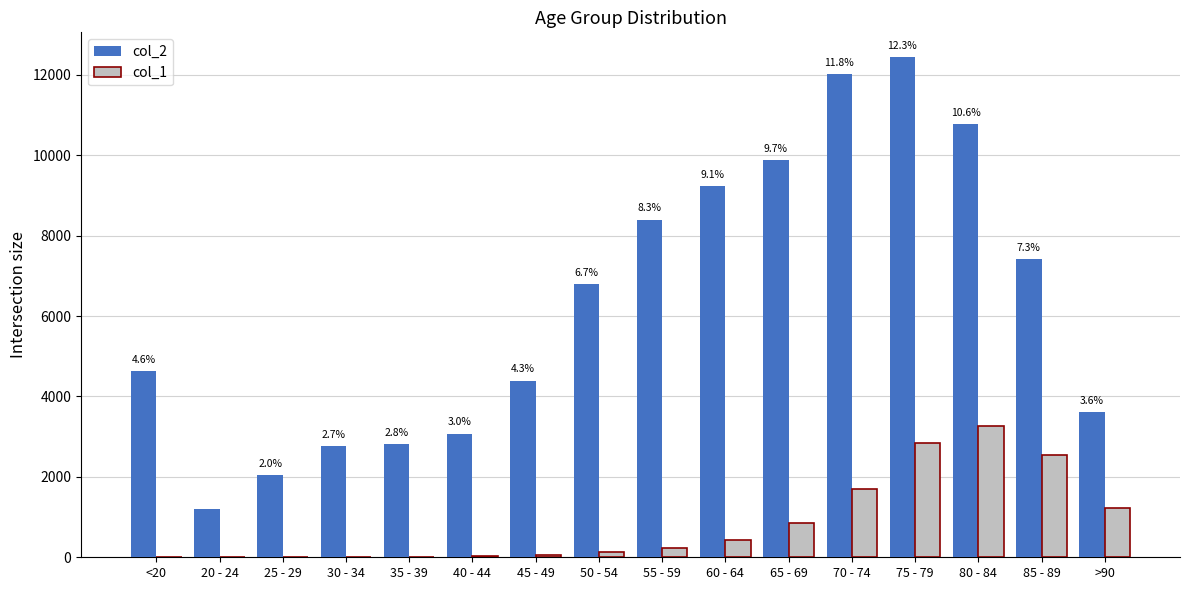

What is the maximum value shown in the chart?

12434